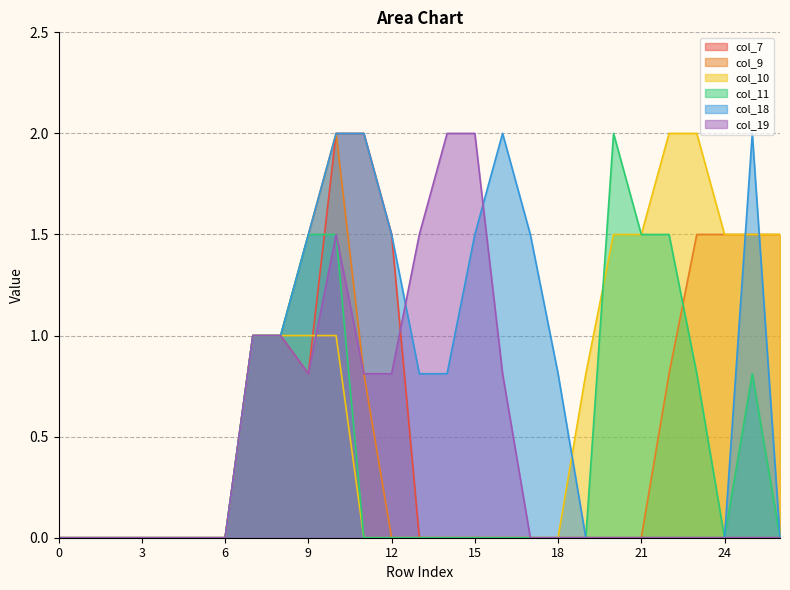

Reading left to right, what are all the values shown in this chart?

col_7: 0=0.0	1=0.0	2=0.0	3=0.0	4=0.0	5=0.0	6=0.0	7=1.0	8=1.0	9=0.8	10=2.0	11=2.0	12=1.5	13=0.0	14=0.0	15=0.0	16=0.0	17=0.0	18=0.0	19=0.0	20=0.0	21=0.0	22=0.0	23=0.0	24=0.0	25=0.0	26=0.0
col_9: 0=0.0	1=0.0	2=0.0	3=0.0	4=0.0	5=0.0	6=0.0	7=1.0	8=1.0	9=1.5	10=2.0	11=0.8	12=0.0	13=0.0	14=0.0	15=0.0	16=0.0	17=0.0	18=0.0	19=0.0	20=0.0	21=0.0	22=0.8	23=1.5	24=1.5	25=1.5	26=1.5
col_10: 0=0.0	1=0.0	2=0.0	3=0.0	4=0.0	5=0.0	6=0.0	7=1.0	8=1.0	9=1.0	10=1.0	11=0.0	12=0.0	13=0.0	14=0.0	15=0.0	16=0.0	17=0.0	18=0.0	19=0.8	20=1.5	21=1.5	22=2.0	23=2.0	24=1.5	25=1.5	26=1.5
col_11: 0=0.0	1=0.0	2=0.0	3=0.0	4=0.0	5=0.0	6=0.0	7=1.0	8=1.0	9=1.5	10=1.5	11=0.0	12=0.0	13=0.0	14=0.0	15=0.0	16=0.0	17=0.0	18=0.0	19=0.0	20=2.0	21=1.5	22=1.5	23=0.8	24=0.0	25=0.8	26=0.0
col_18: 0=0.0	1=0.0	2=0.0	3=0.0	4=0.0	5=0.0	6=0.0	7=1.0	8=1.0	9=1.5	10=2.0	11=2.0	12=1.5	13=0.8	14=0.8	15=1.5	16=2.0	17=1.5	18=0.8	19=0.0	20=0.0	21=0.0	22=0.0	23=0.0	24=0.0	25=2.0	26=0.0
col_19: 0=0.0	1=0.0	2=0.0	3=0.0	4=0.0	5=0.0	6=0.0	7=1.0	8=1.0	9=0.8	10=1.5	11=0.8	12=0.8	13=1.5	14=2.0	15=2.0	16=0.8	17=0.0	18=0.0	19=0.0	20=0.0	21=0.0	22=0.0	23=0.0	24=0.0	25=0.0	26=0.0